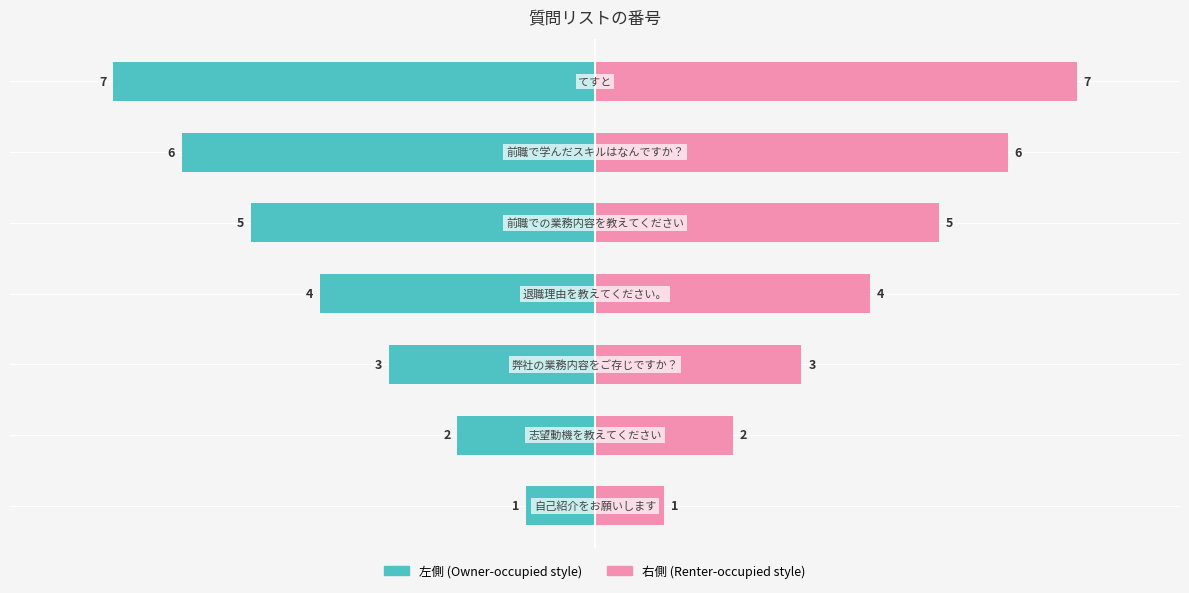

What is the difference between the maximum and minimum values in the No (右) series?

6